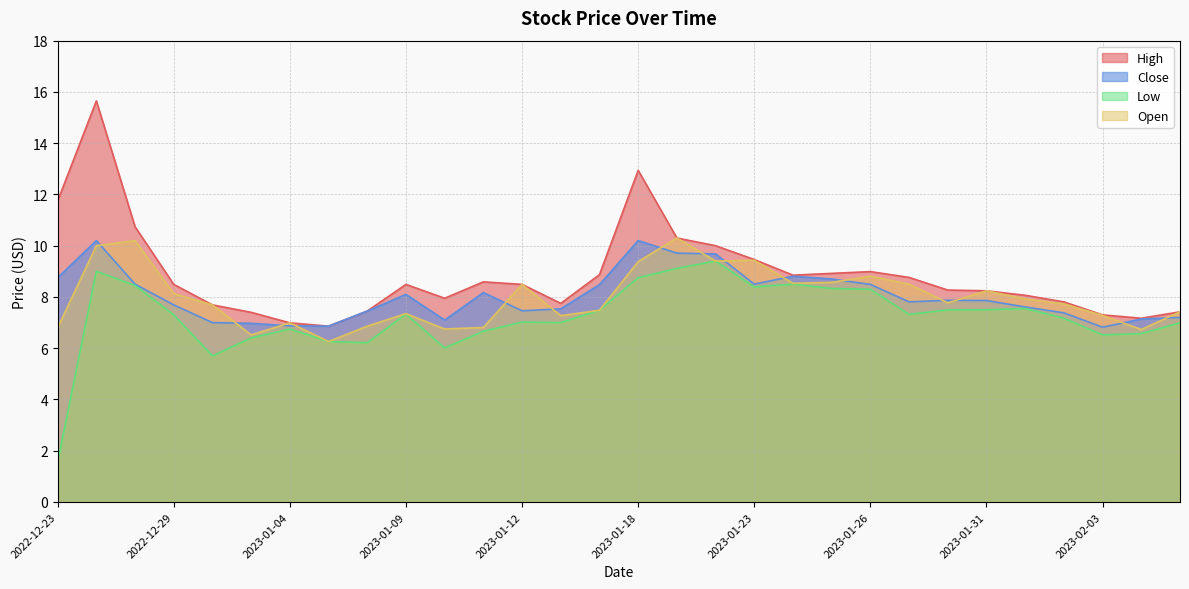

The Close series shows 6.8 at 2023-02-03. True or false?

True